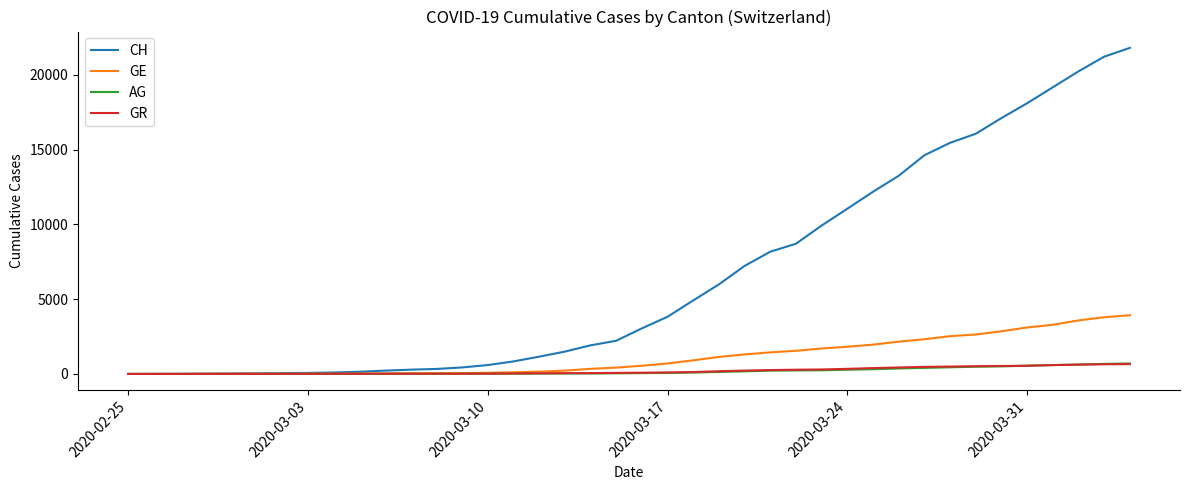

Does the chart have visible grid lines?

No